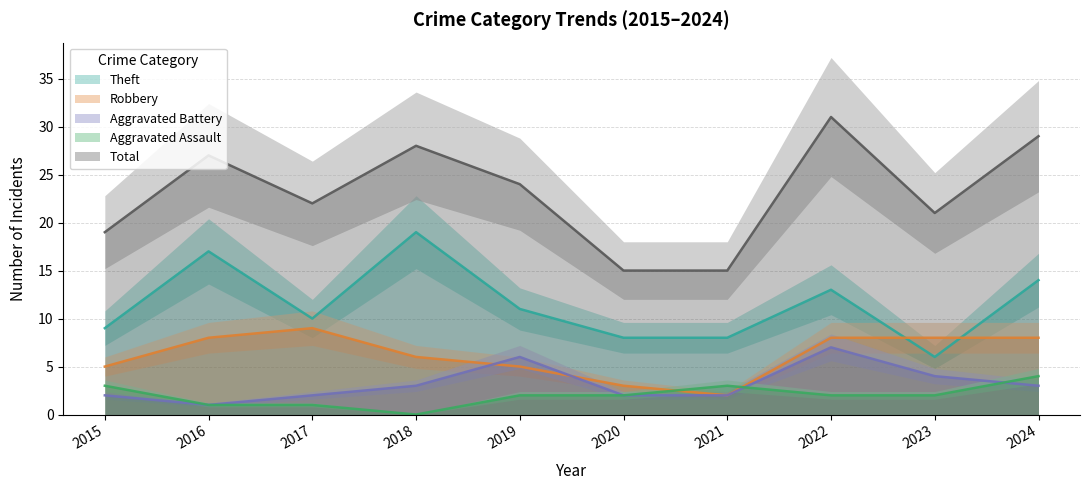

Reading left to right, extract all data points from this chart.

Aggravated Assault: 3	1	1	0	2	2	3	2	2	4
Aggravated Battery: 2	1	2	3	6	2	2	7	4	3
Robbery: 5	8	9	6	5	3	2	8	8	8
Theft: 9	17	10	19	11	8	8	13	6	14
Total: 19	27	22	28	24	15	15	31	21	29